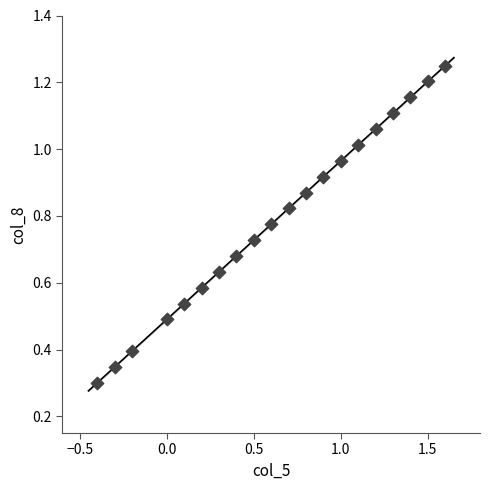

What is the range of X values (max minus min)?

2.0